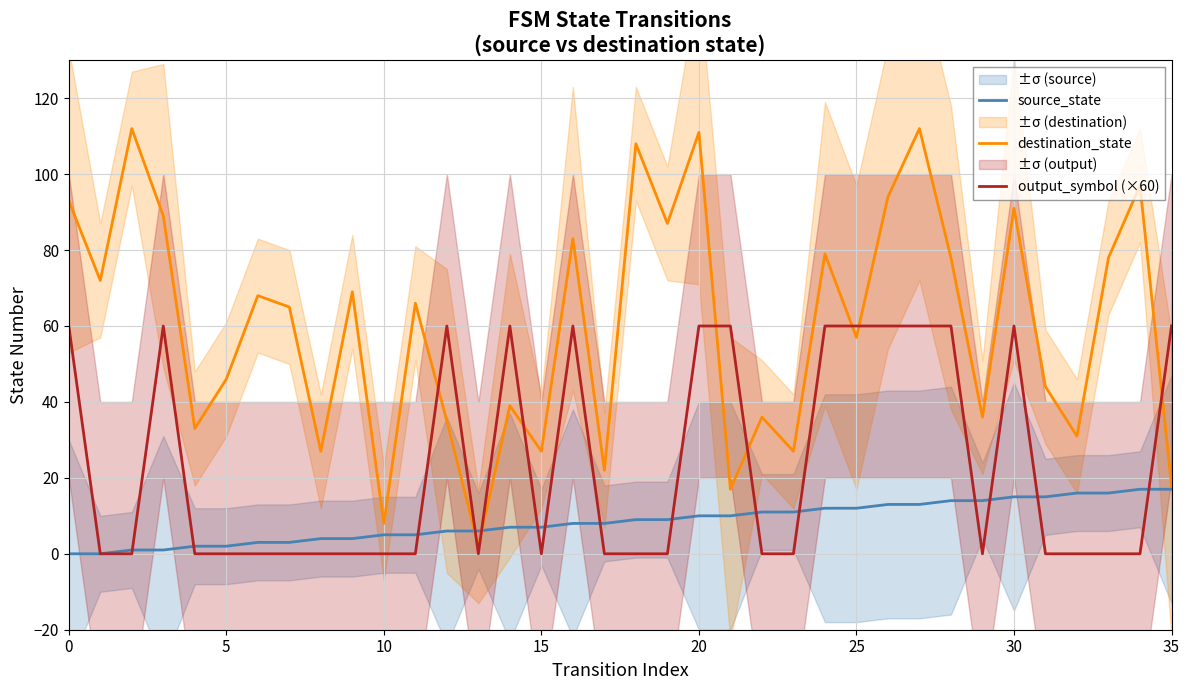

Which has a higher value, 21 or 30?

30